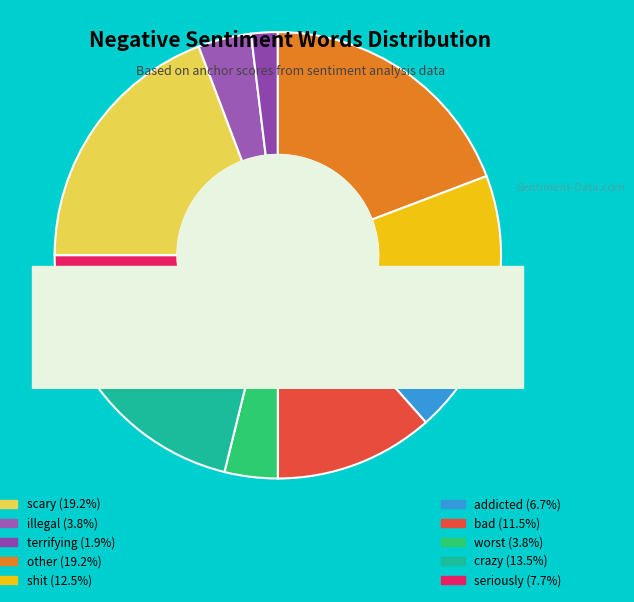

Is the sum of crazy and terrifying greater than half?

No